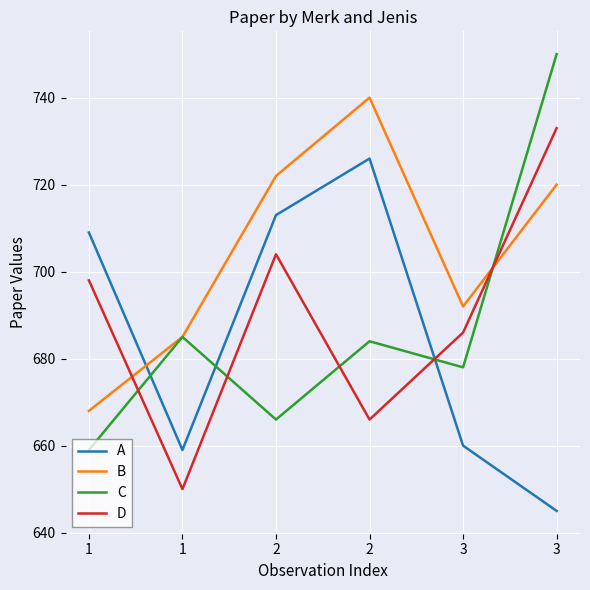

In B, how many points are higher than both neighbors (excluding endpoints)?

1